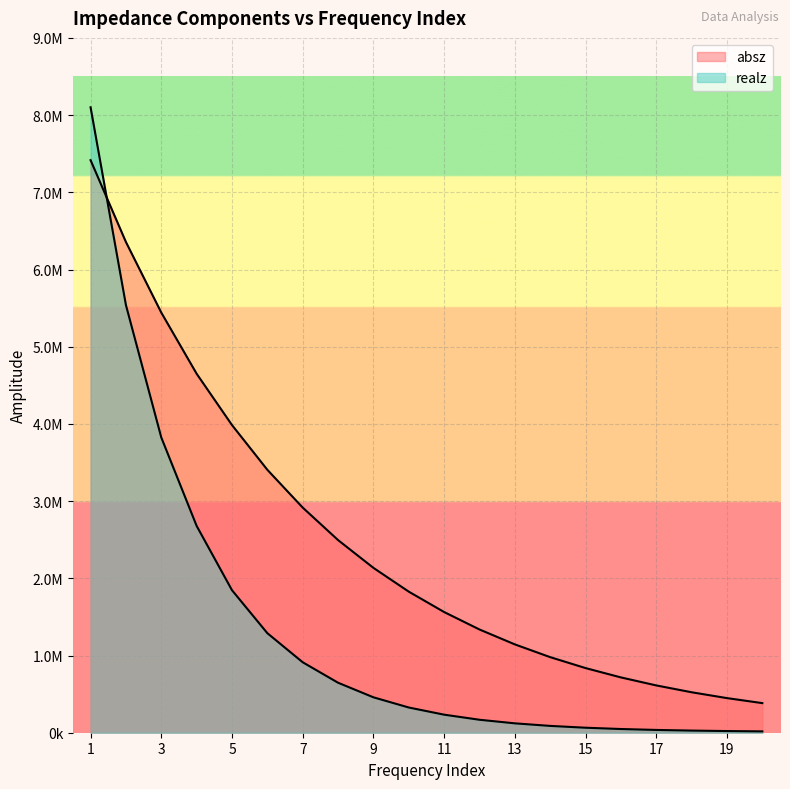

Where do absz and realz first cross each other?

1 and 2